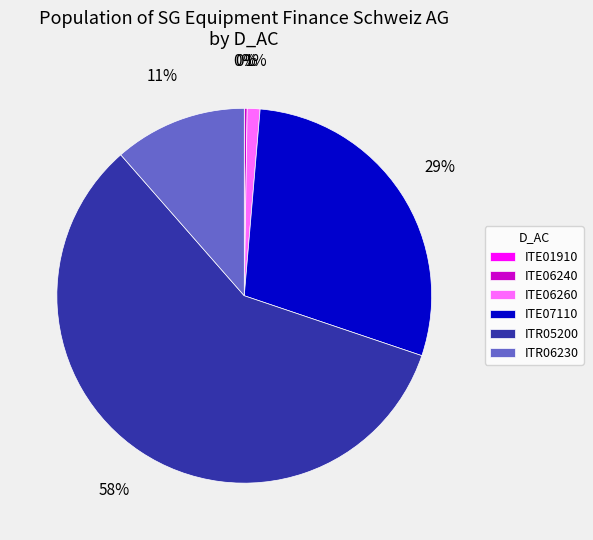

Combined, do ITR06230 and ITR05200 account for over 50%?

Yes